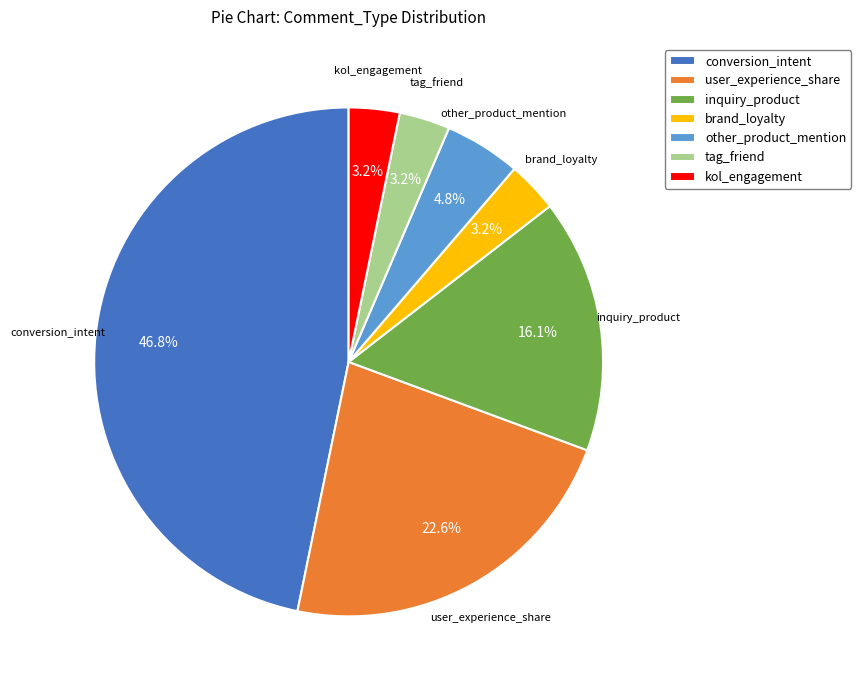

What percentage is the tag_friend slice, to the nearest percent?

3%